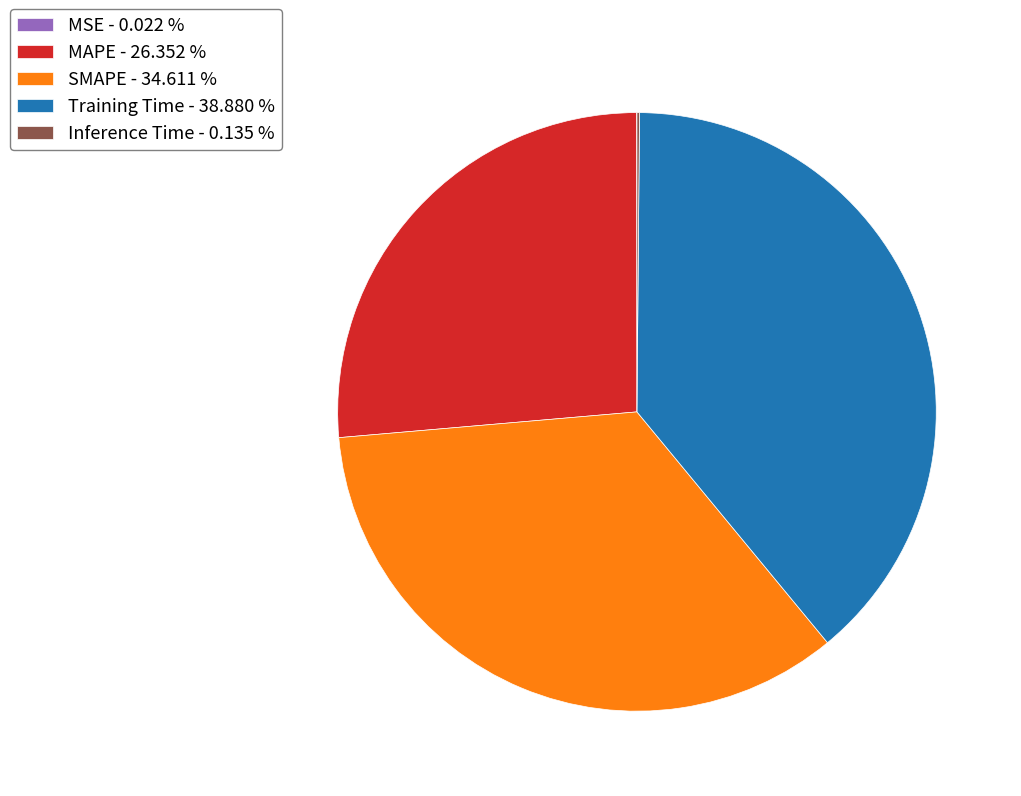

Is SMAPE - 34.611 % the majority of the pie?

No